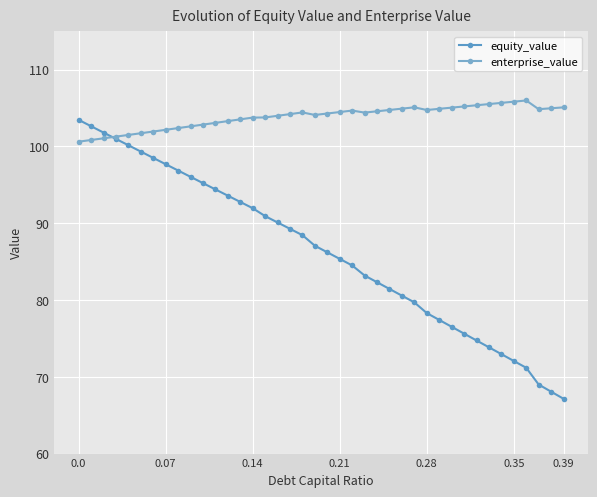

What are all the series names shown in the legend?

equity_value, enterprise_value